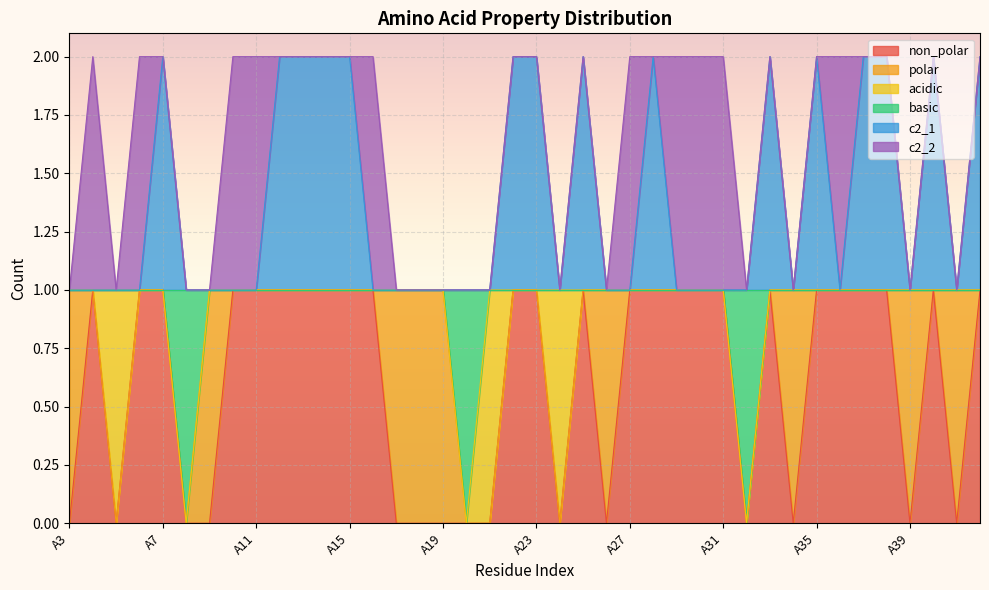

What is the maximum value for basic?

1